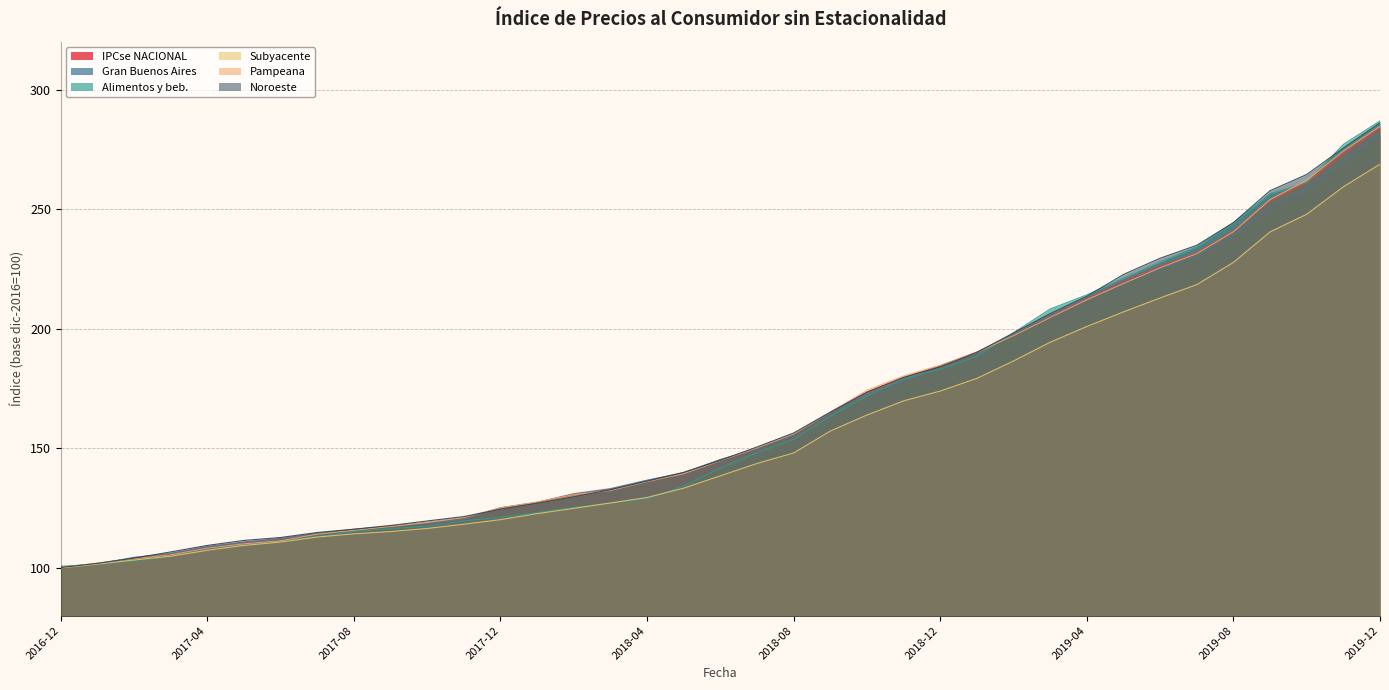

Between which two adjacent categories do Gran Buenos Aires and Alimentos y beb. first intersect?

2016-12 and 2017-01